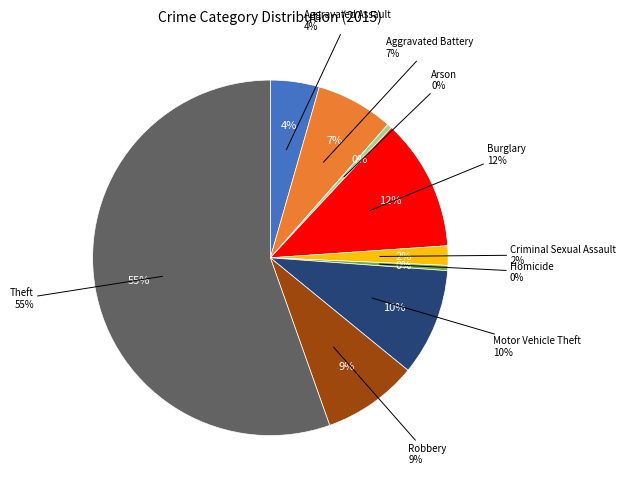

Count the number of slices in the pie.

9